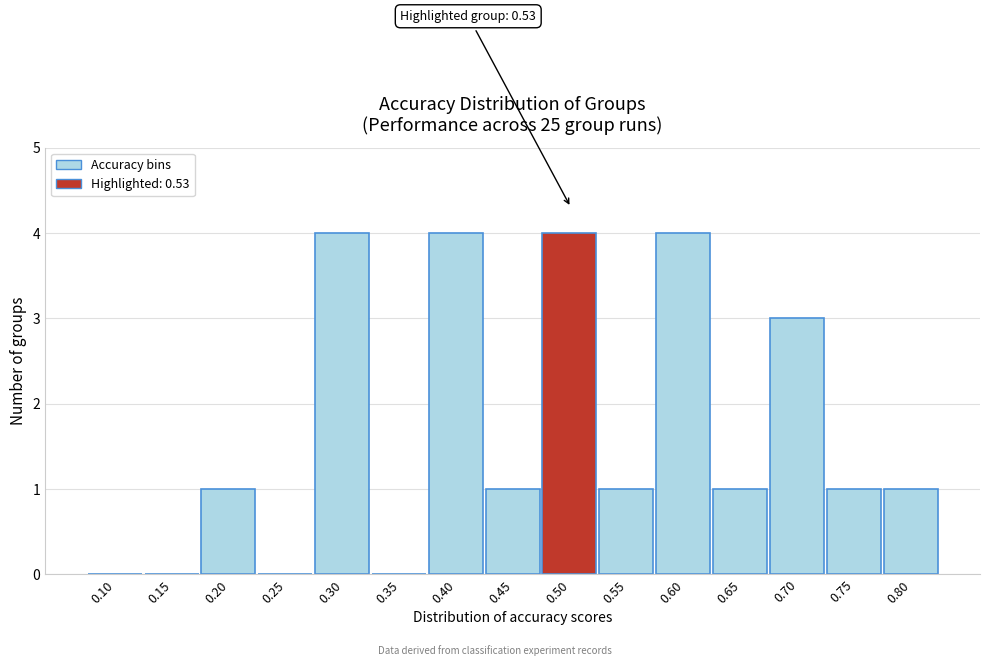

Reading left to right, extract all data points from this chart.

0.10=0	0.15=0	0.20=1	0.25=0	0.30=4	0.35=0	0.40=4	0.45=1	0.50=4	0.55=1	0.60=4	0.65=1	0.70=3	0.75=1	0.80=1